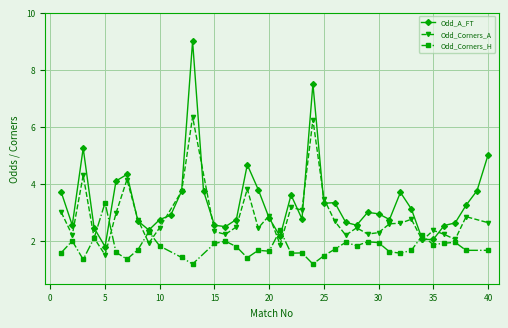

Which has a higher value, 15 or 11?

11